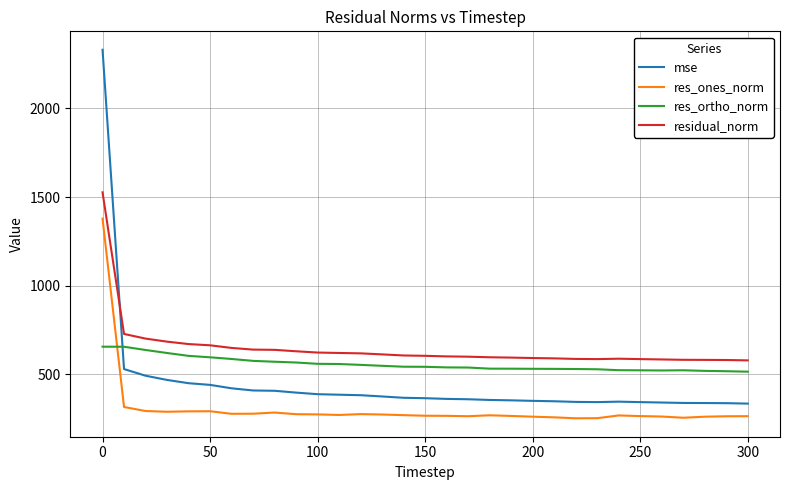

What is the minimum value for res_ones_norm?

252.2